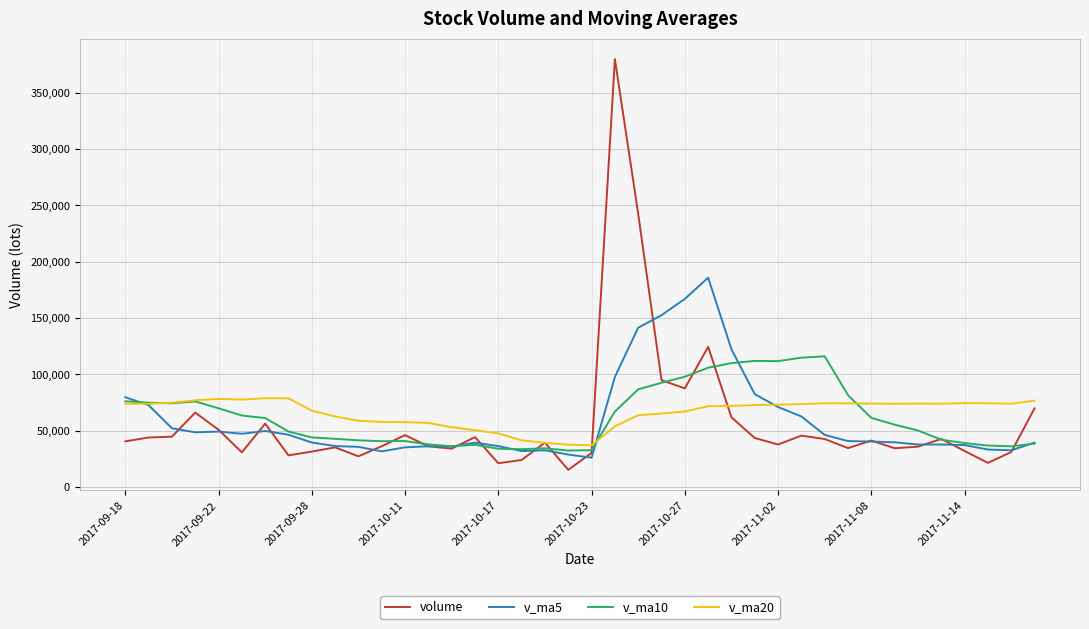

Which series has the widest spread of values?

volume